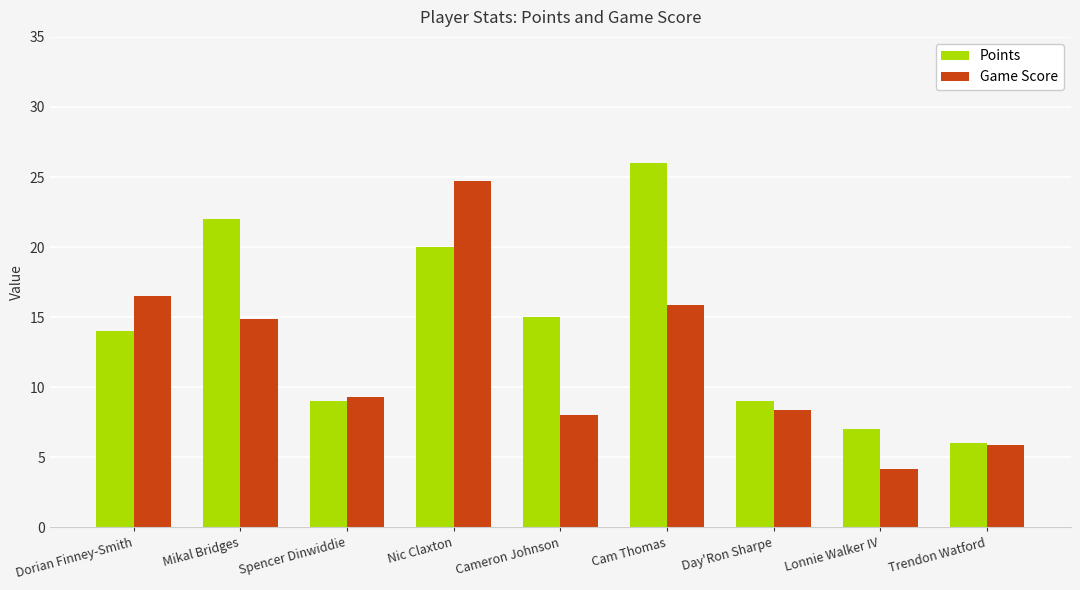

What is the spread (max minus min) of values at Nic Claxton?

4.7